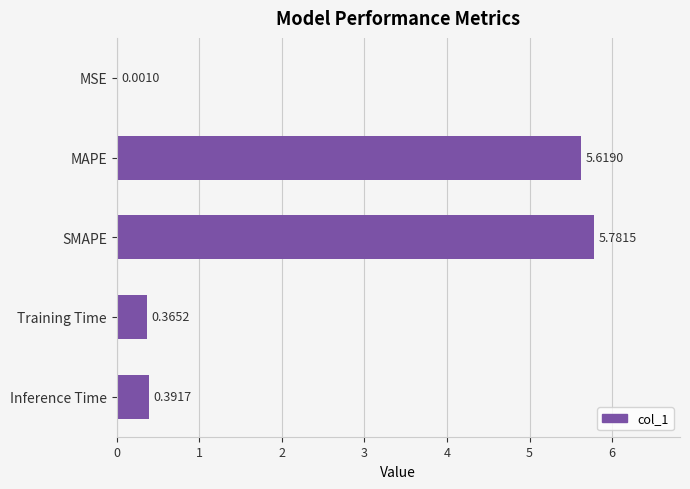

What is the change in value from MAPE to Training Time?

-5.3